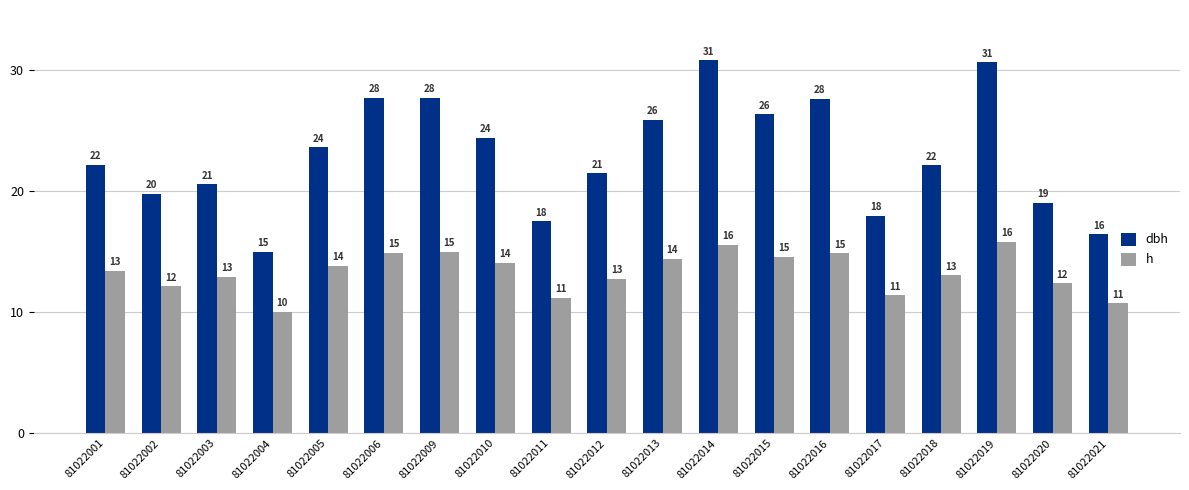

Between 81022013 and 81022019, which series saw the biggest shift?

dbh